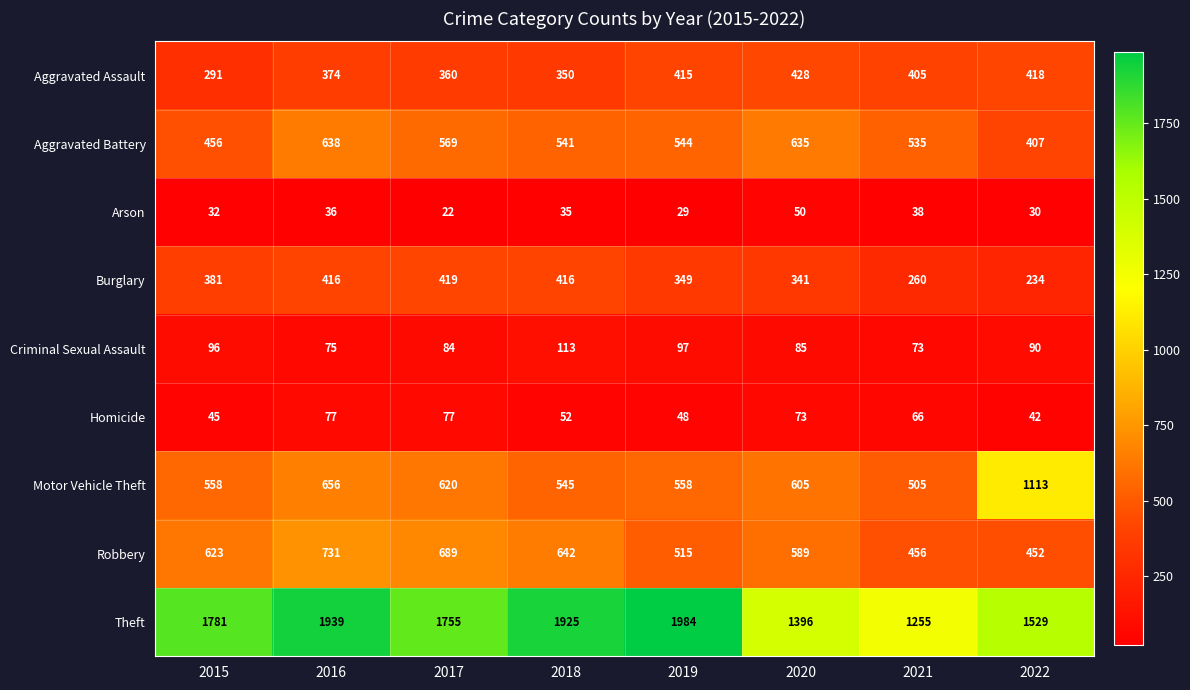

List the series in order of their peak value, lowest first.

Arson, Homicide, Criminal Sexual Assault, Burglary, Aggravated Assault, Aggravated Battery, Robbery, Motor Vehicle Theft, Theft